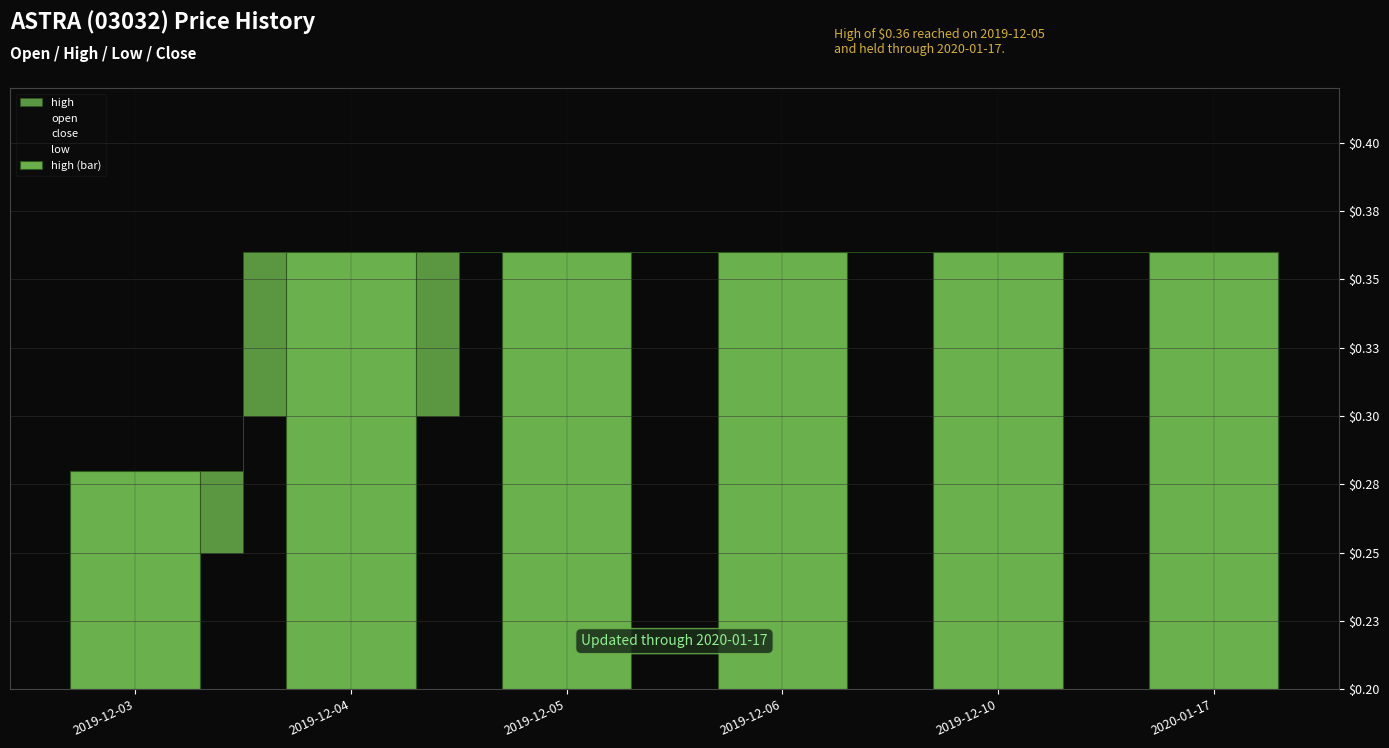

What is the difference between the maximum and minimum values?

0.1